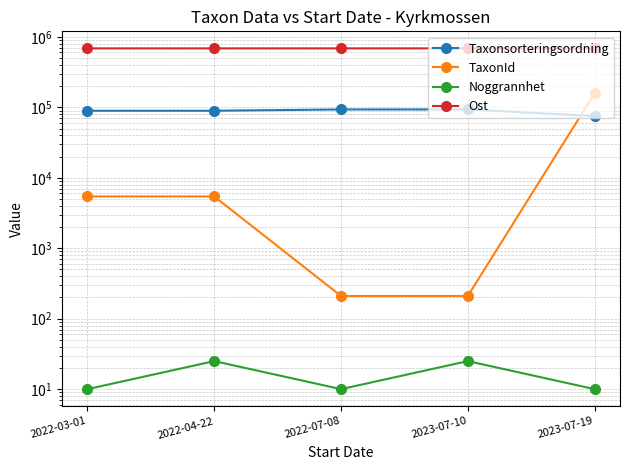

What are all the series names shown in the legend?

Taxonsorteringsordning, TaxonId, Noggrannhet, Ost